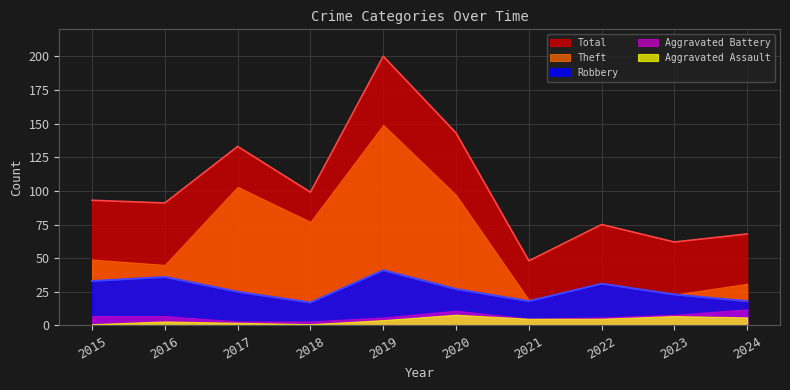

True or false: Aggravated Battery and Robbery cross at least once.

False